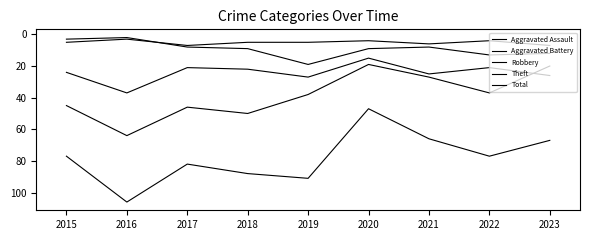

Reading left to right, extract all data points from this chart.

Aggravated Assault: 2015=5	2016=3	2017=7	2018=5	2019=5	2020=4	2021=6	2022=4	2023=7
Aggravated Battery: 2015=3	2016=2	2017=8	2018=9	2019=19	2020=9	2021=8	2022=13	2023=12
Robbery: 2015=24	2016=37	2017=21	2018=22	2019=27	2020=15	2021=25	2022=21	2023=26
Theft: 2015=45	2016=64	2017=46	2018=50	2019=38	2020=19	2021=27	2022=37	2023=20
Total: 2015=77	2016=106	2017=82	2018=88	2019=91	2020=47	2021=66	2022=77	2023=67